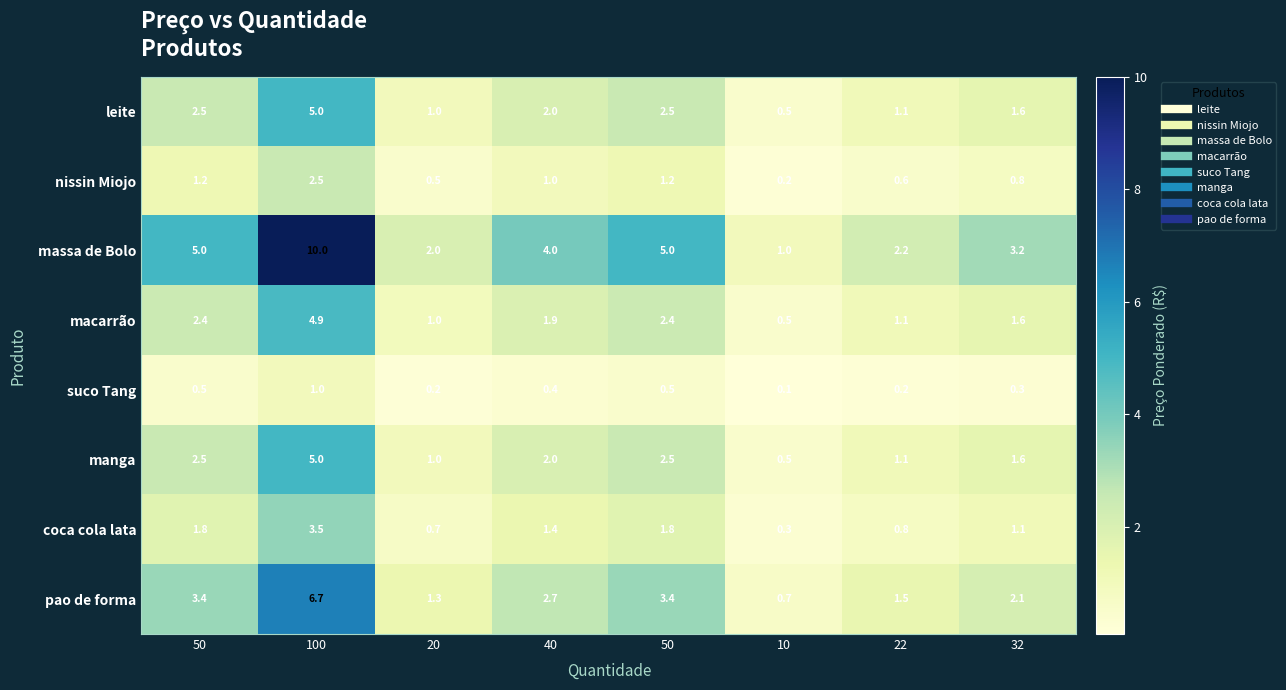

What is the total value across all series at 50?

19.3